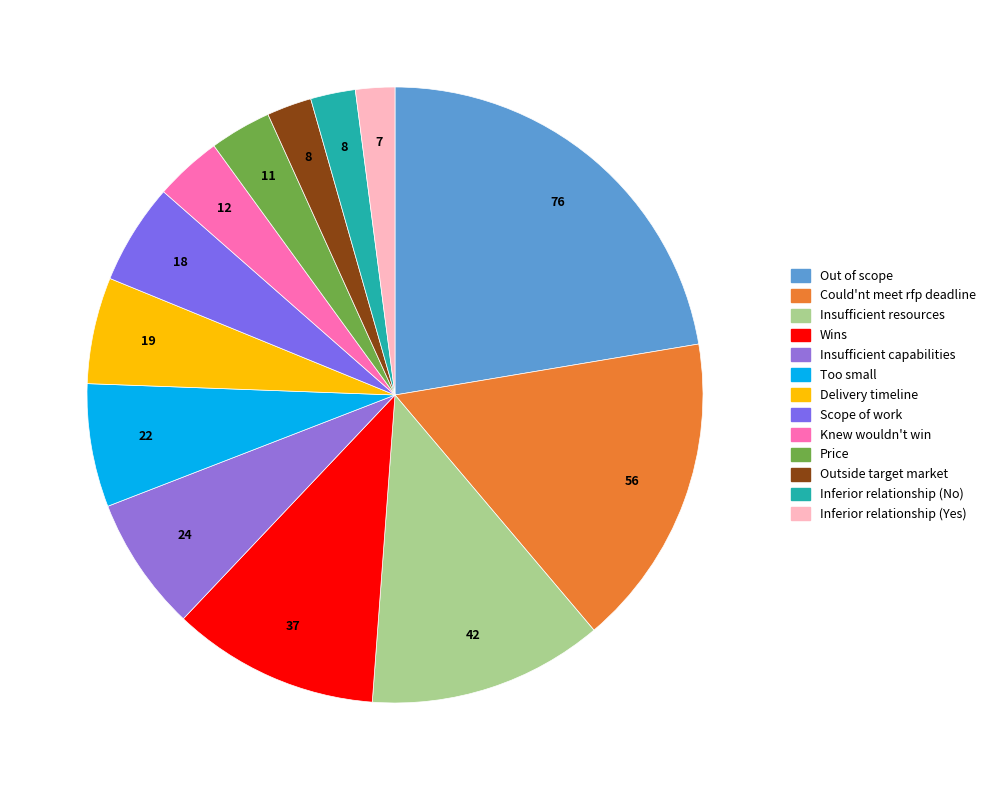

To the nearest percent, what percentage of the pie is Outside target market?

2%